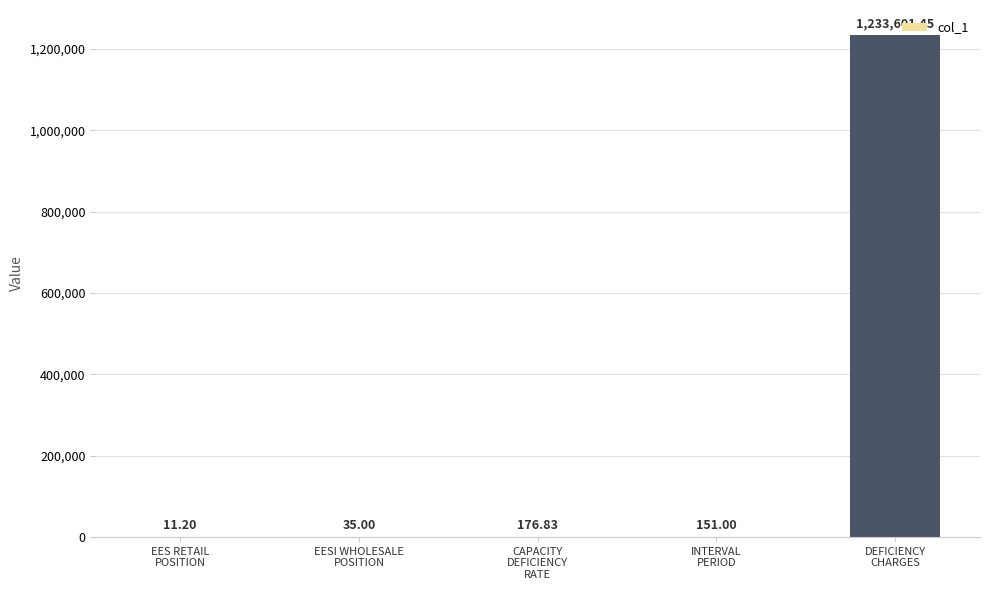

Where does the data first go above 151?

CAPACITY
DEFICIENCY
RATE